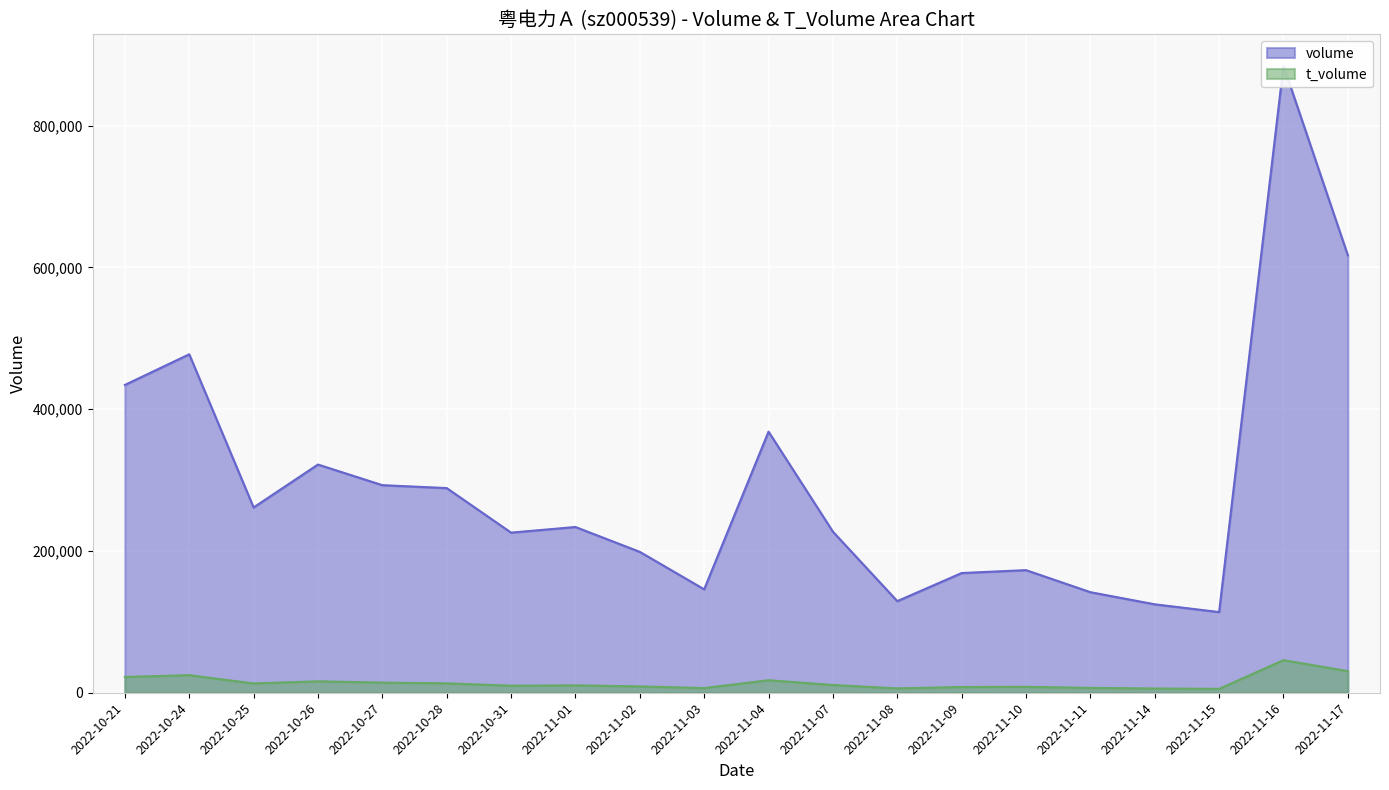

List the series in order of their overall mean, lowest first.

t_volume, volume